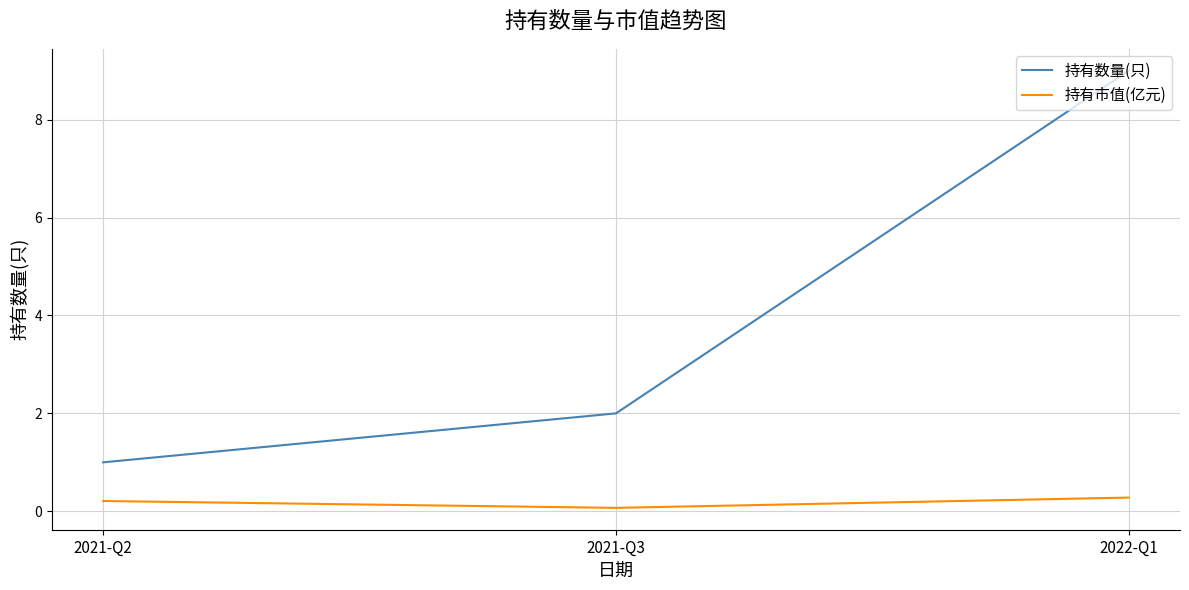

The value of 持有数量(只) at 2022-Q1 is 9.0. True or false?

True